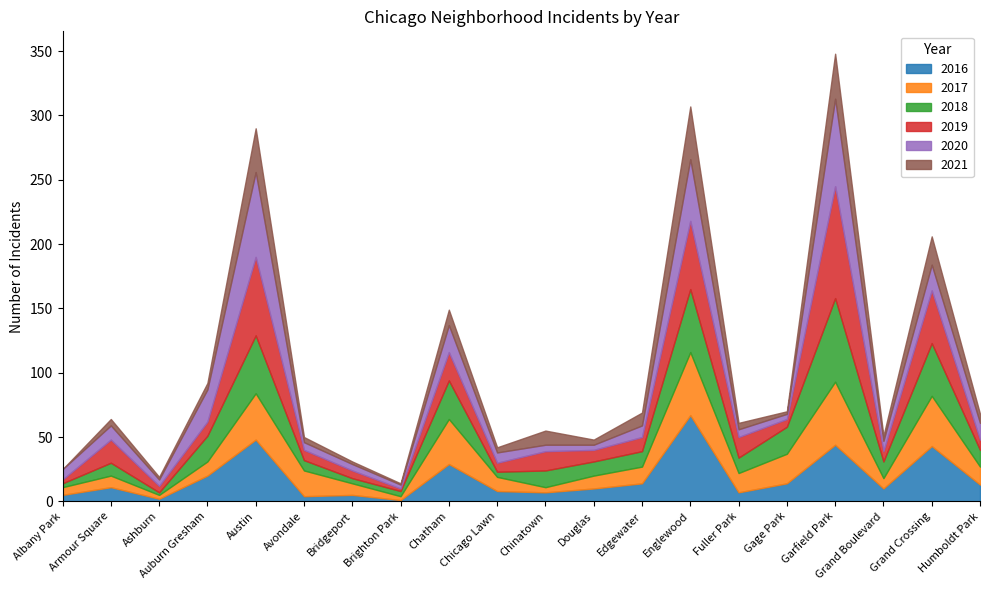

Which has a higher value, Humboldt Park or Chinatown?

Humboldt Park